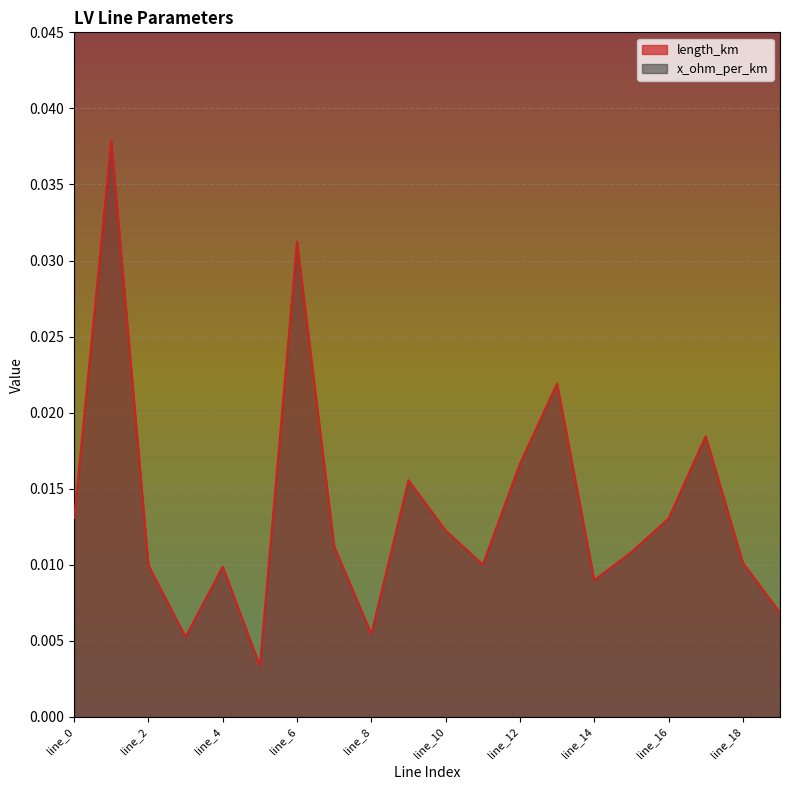

The value at line_12 is 0.0. True or false?

False